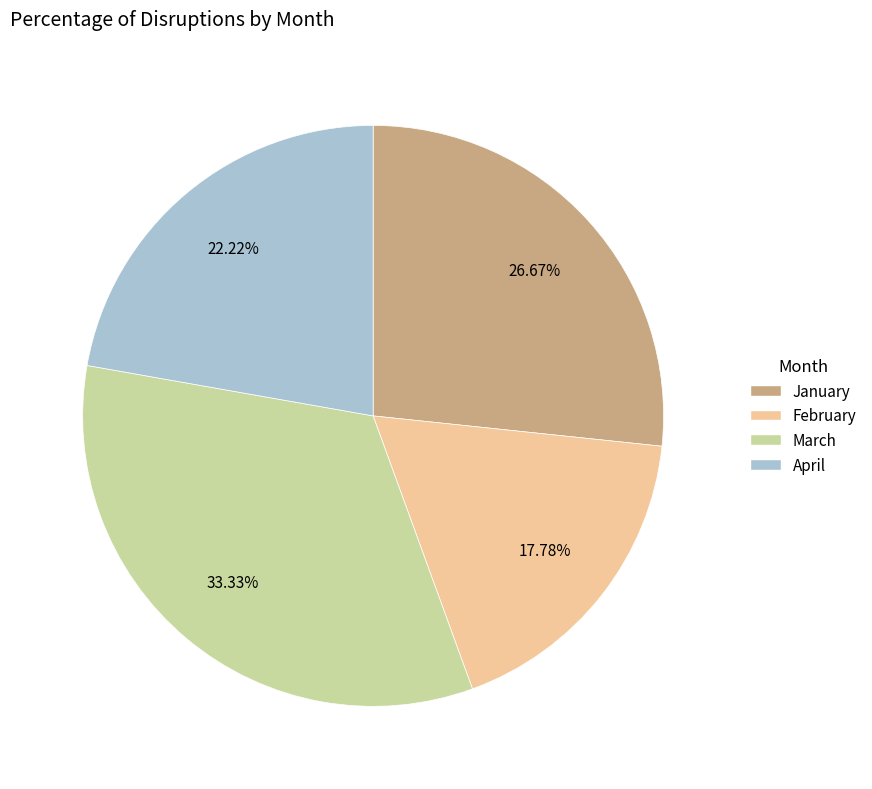

Count the number of slices in the pie.

4